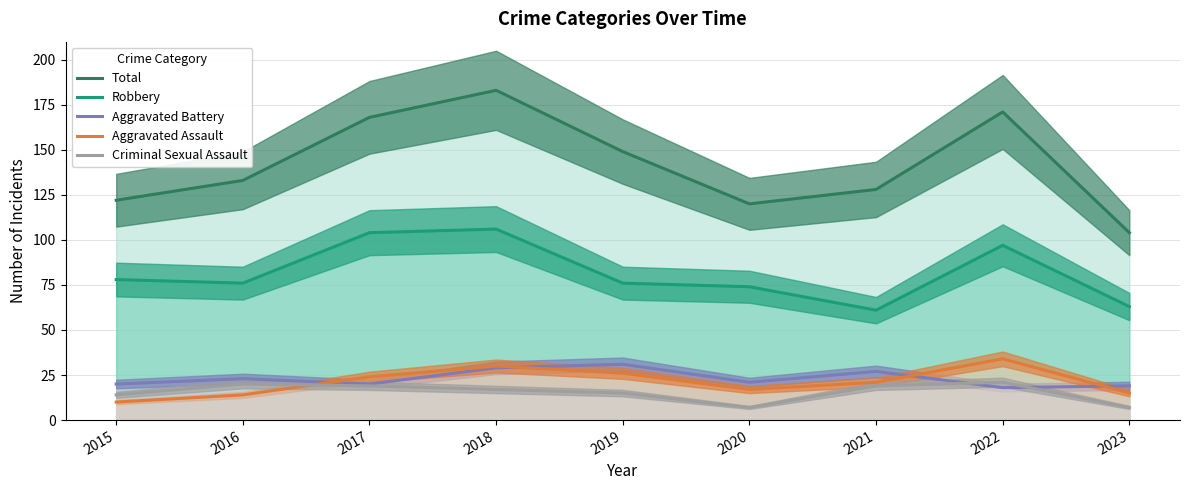

How many lines are shown in the chart?

5